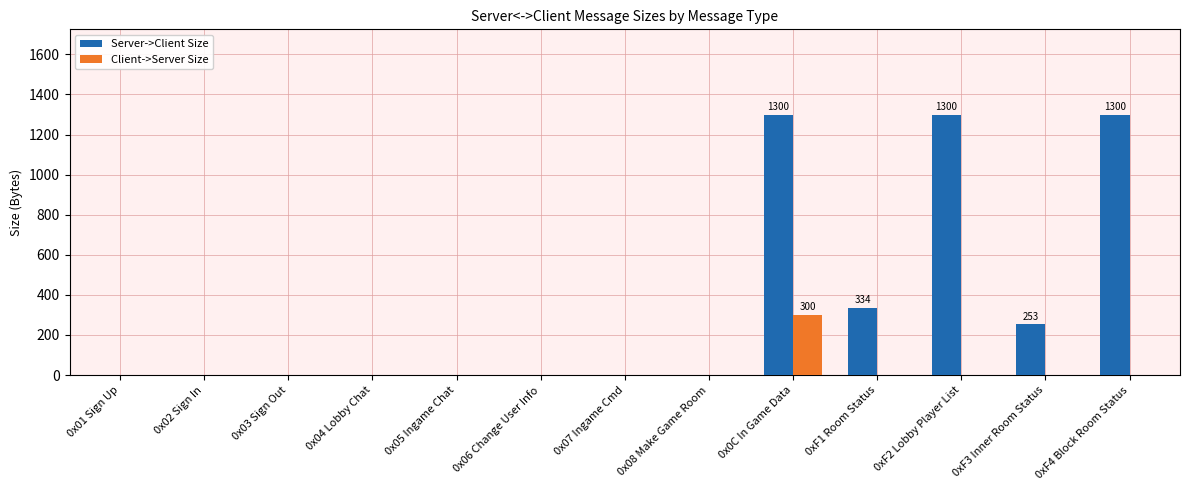

The Server->Client Size series shows 253 at 0xF3 Inner Room Status. True or false?

True